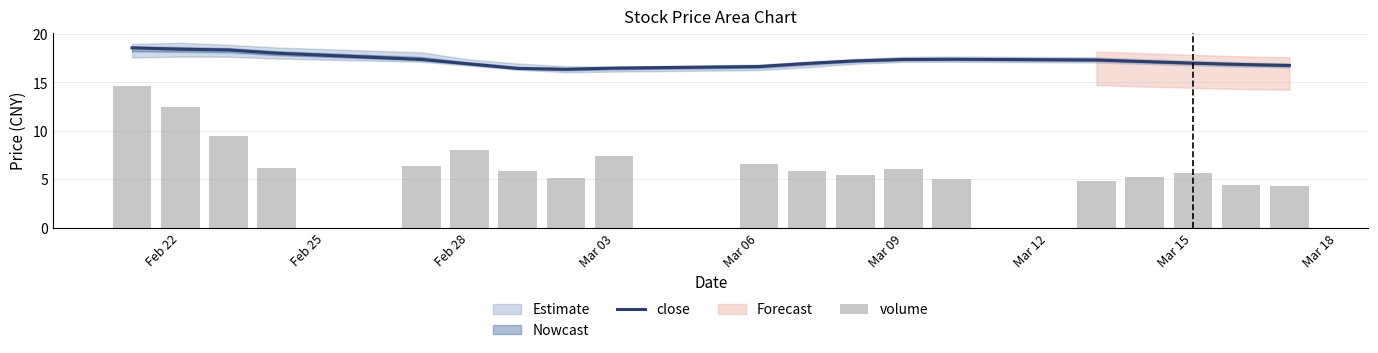

What is the minimum value for close?

16.4